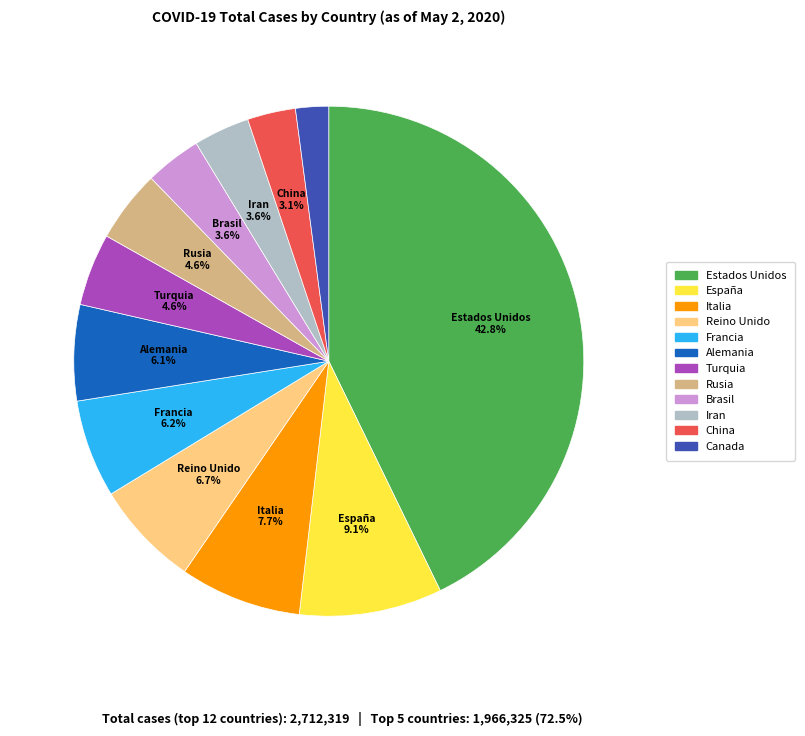

How many slices are in this pie chart?

12